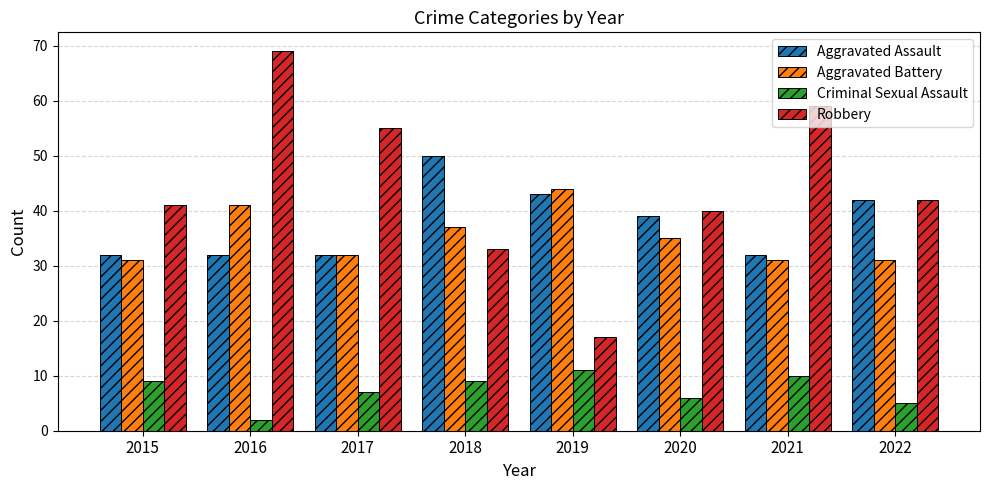

List the series in order of their peak value, highest first.

Robbery, Aggravated Assault, Aggravated Battery, Criminal Sexual Assault